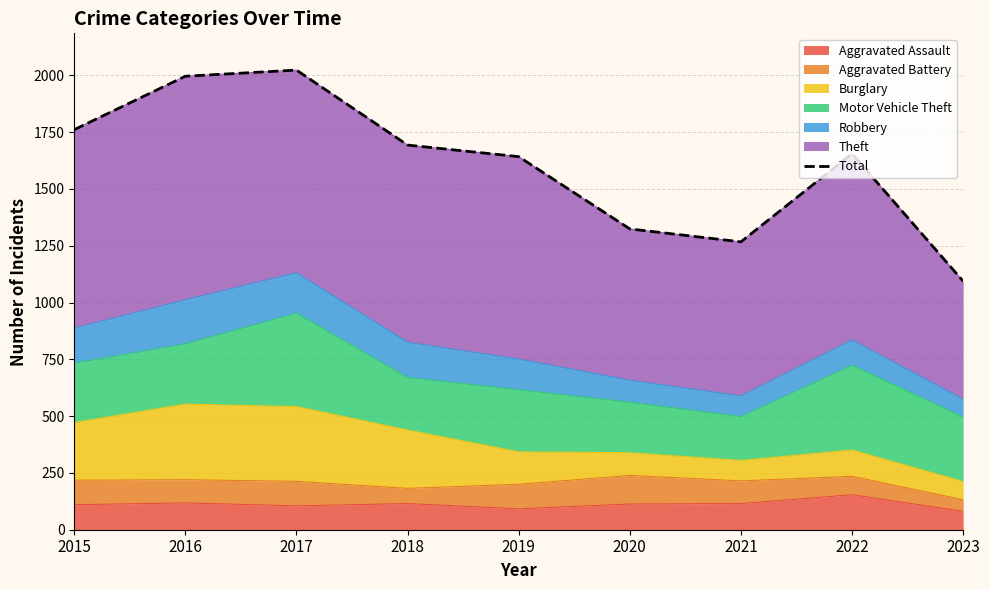

Reading right to left, list all the values displayed in this chart.

2023=1094	2022=1655	2021=1267	2020=1324	2019=1642	2018=1693	2017=2023	2016=1996	2015=1761